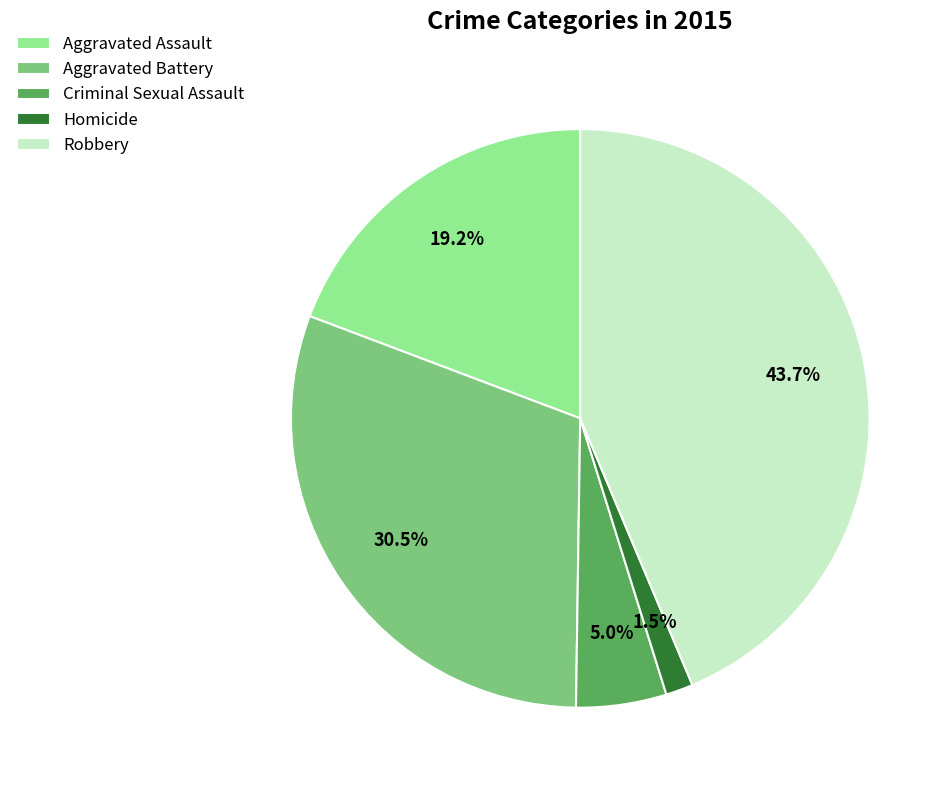

Rank the categories by value from highest to lowest.

Robbery, Aggravated Battery, Aggravated Assault, Criminal Sexual Assault, Homicide